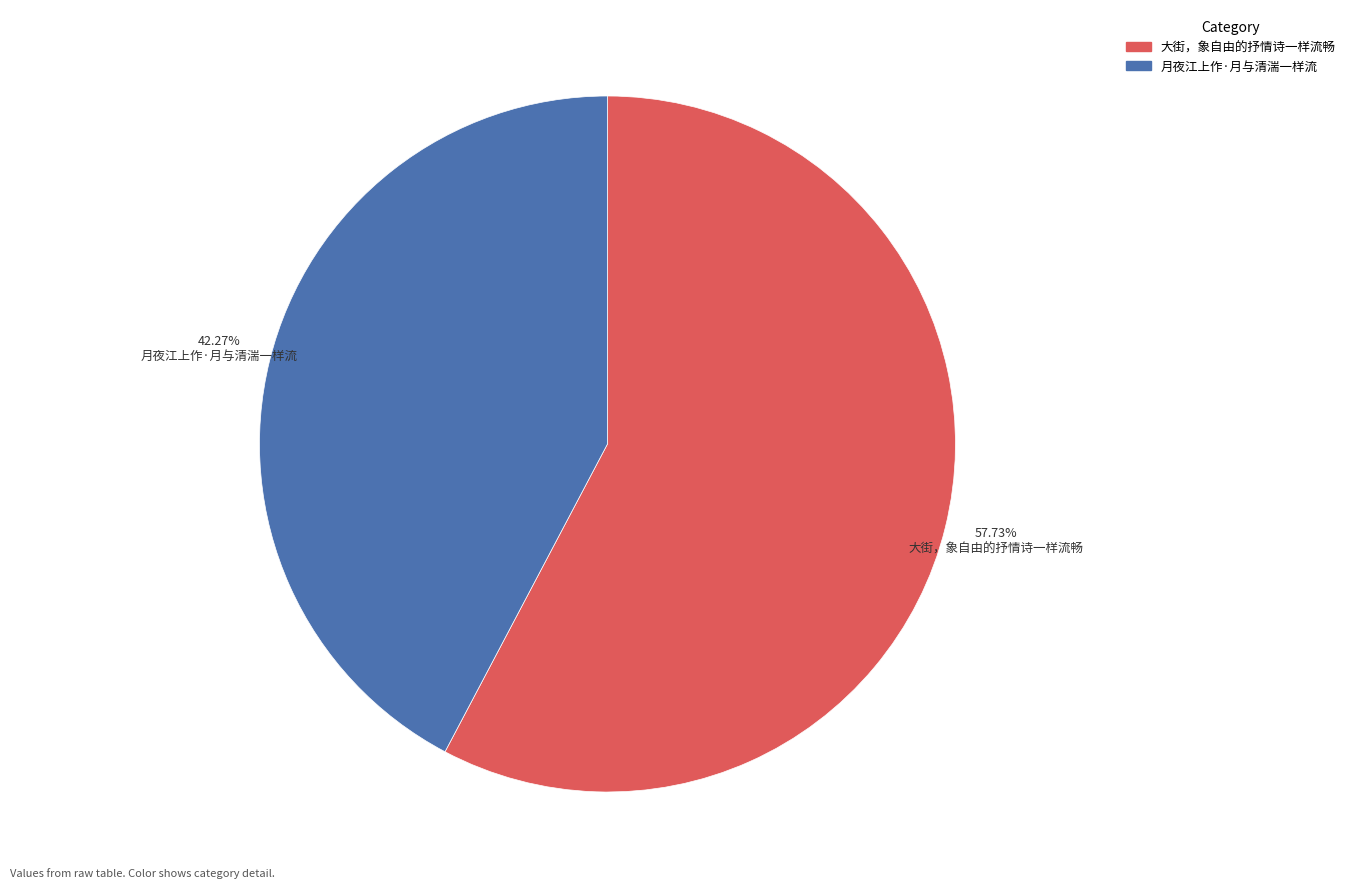

Is 大街，象自由的抒情诗一样流畅 the majority of the pie?

Yes